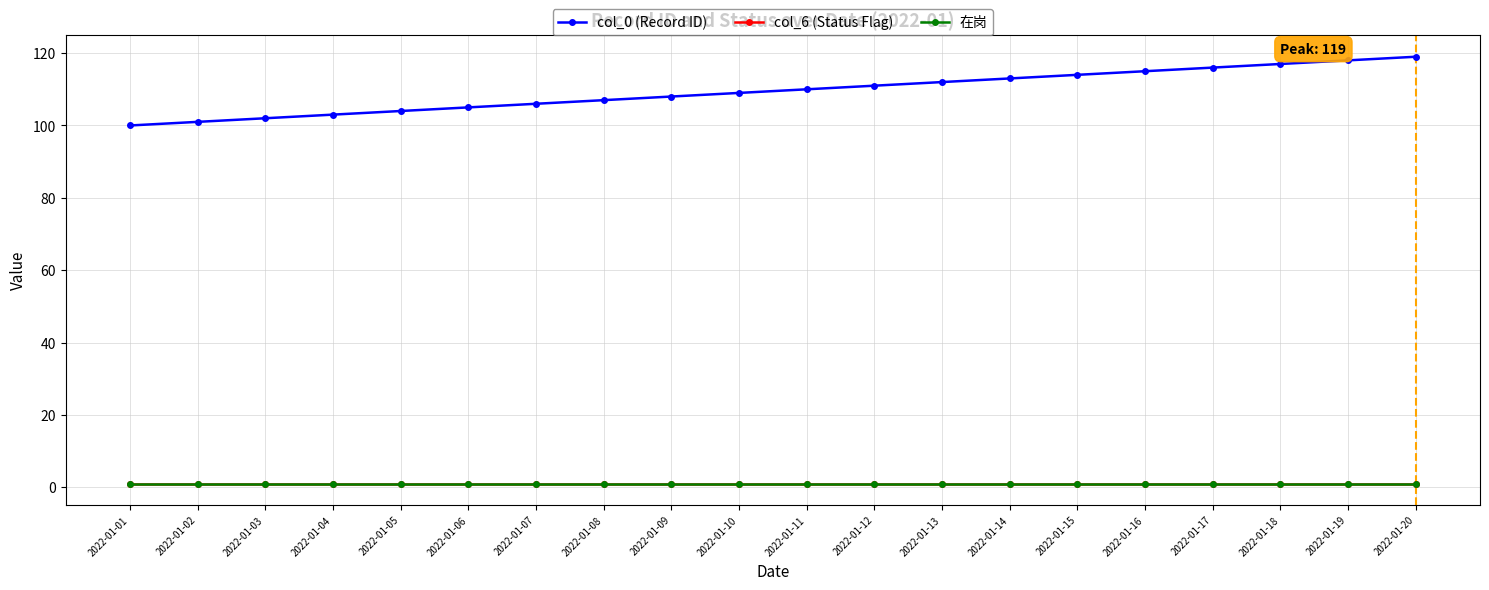

What is the spread (max minus min) of values at 2022-01-03?

101